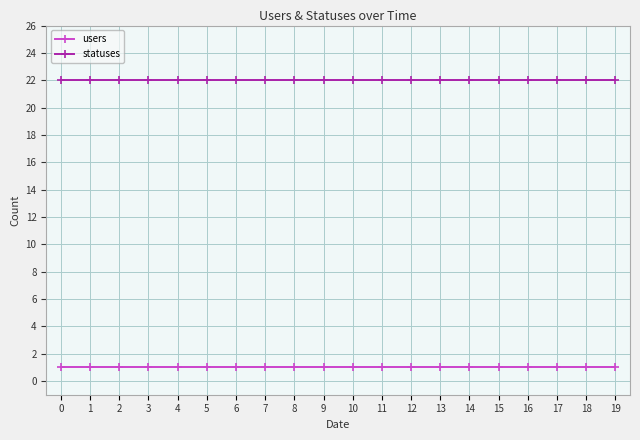

What is the value of the statuses point at the 13th from the left?

22